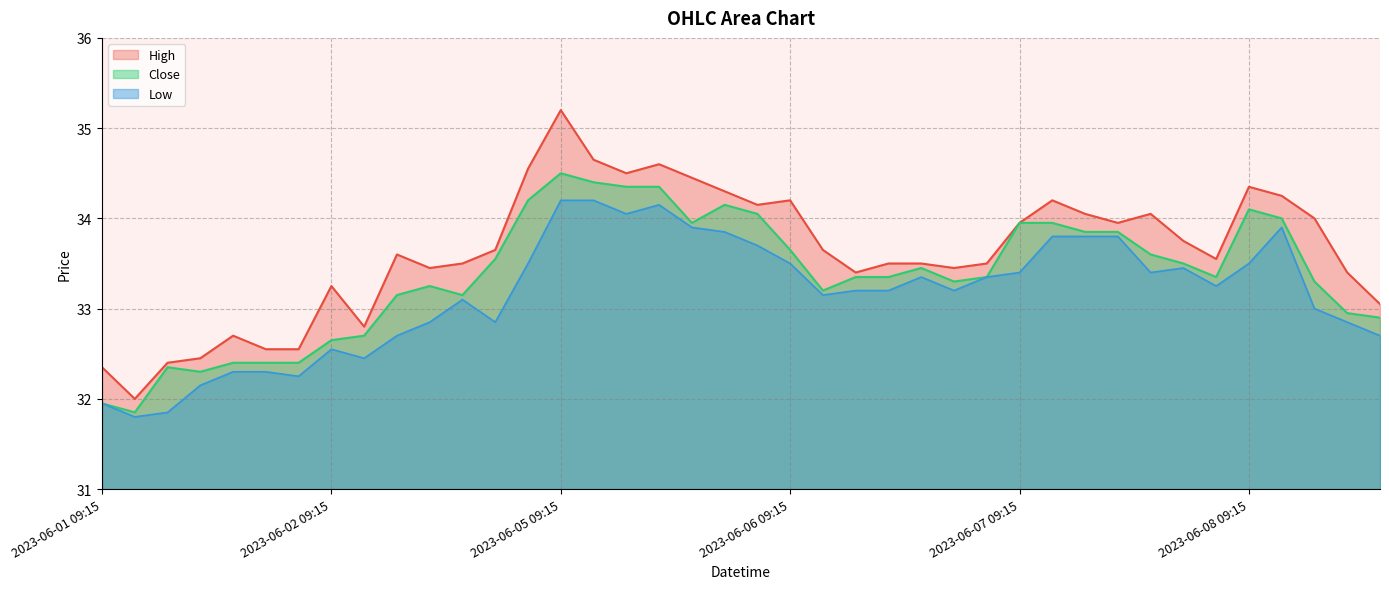

Reading right to left, list all the values displayed in this chart.

High: 33.0	33.4	34.0	34.2	34.3	33.5	33.8	34.0	34.0	34.0	34.2	34.0	33.5	33.5	33.5	33.5	33.4	33.7	34.2	34.2	34.3	34.5	34.6	34.5	34.7	35.2	34.5	33.7	33.5	33.5	33.6	32.8	33.2	32.5	32.5	32.7	32.5	32.4	32.0	32.3
Low: 32.7	32.8	33.0	33.9	33.5	33.2	33.5	33.4	33.8	33.8	33.8	33.4	33.3	33.2	33.3	33.2	33.2	33.2	33.5	33.7	33.8	33.9	34.2	34.0	34.2	34.2	33.5	32.8	33.1	32.8	32.7	32.5	32.5	32.2	32.3	32.3	32.2	31.9	31.8	32.0
Close: 32.9	33.0	33.3	34.0	34.1	33.3	33.5	33.6	33.8	33.8	34.0	34.0	33.3	33.3	33.5	33.3	33.3	33.2	33.7	34.0	34.2	34.0	34.3	34.3	34.4	34.5	34.2	33.5	33.2	33.2	33.2	32.7	32.7	32.4	32.4	32.4	32.3	32.3	31.9	32.0